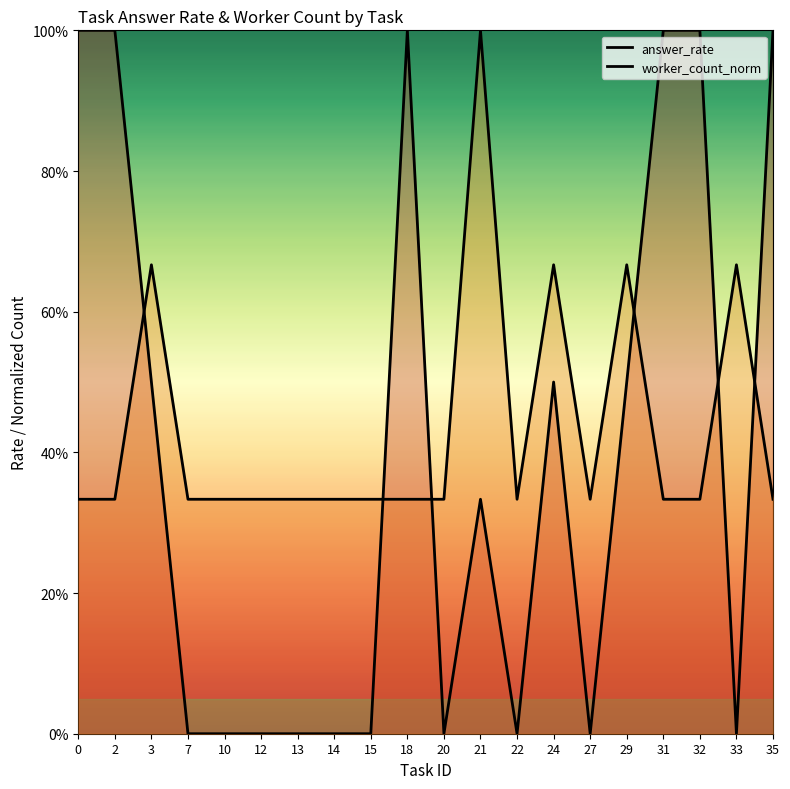

How many categories are shown in the chart?

20